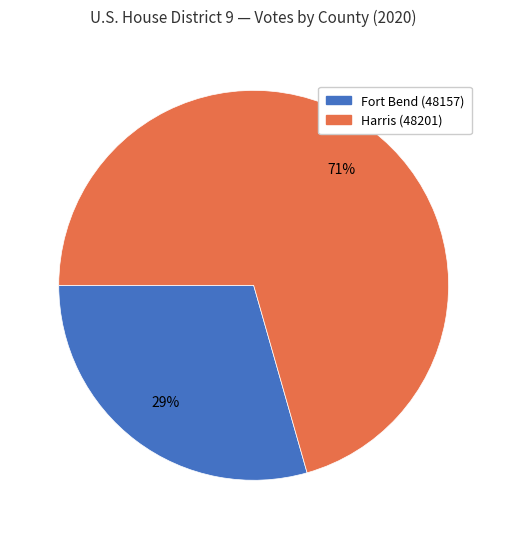

Does any single category account for the majority?

Yes